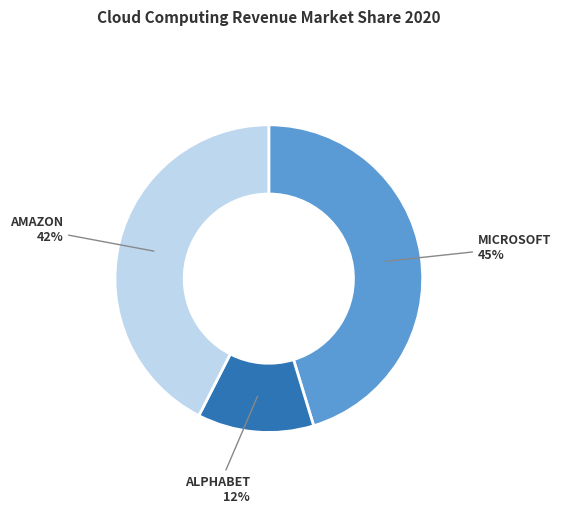

How many slices are in this pie chart?

3